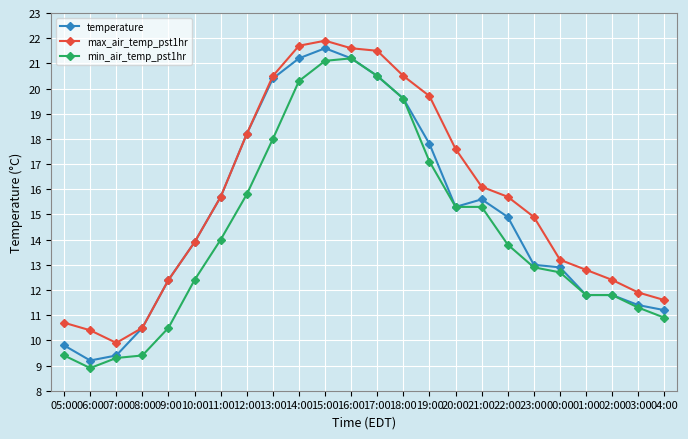

What are all the series names shown in the legend?

temperature, max_air_temp_pst1hr, min_air_temp_pst1hr